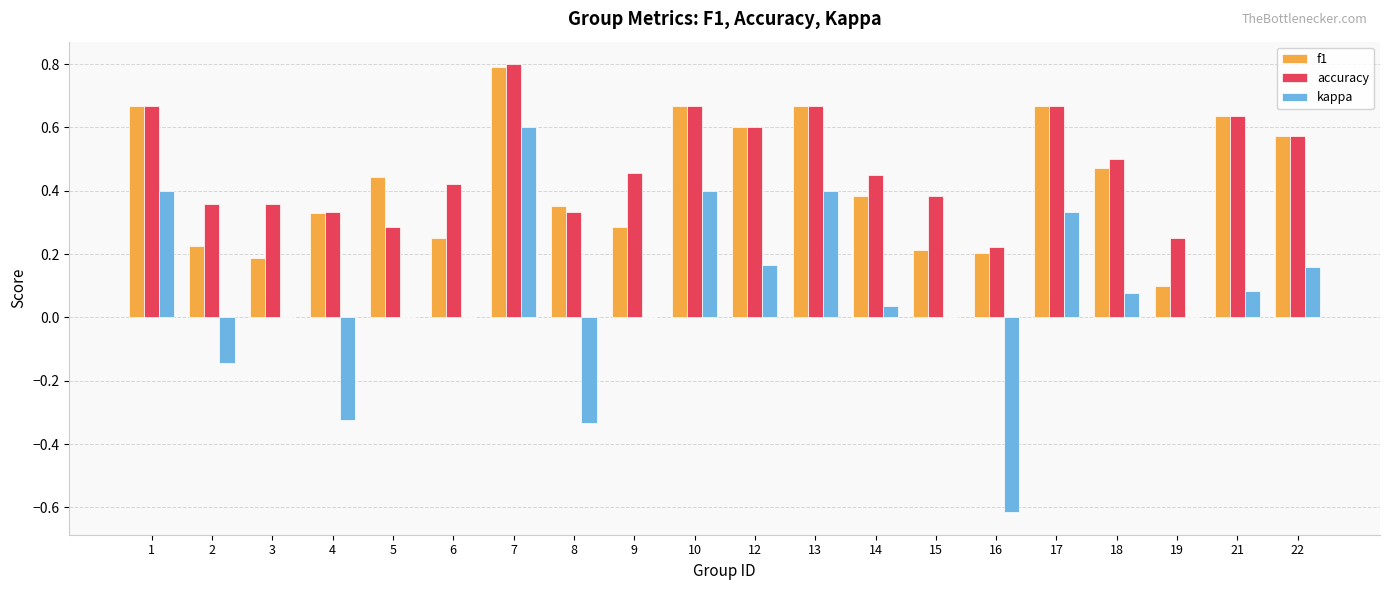

At which category is the sum across all series the highest?

7